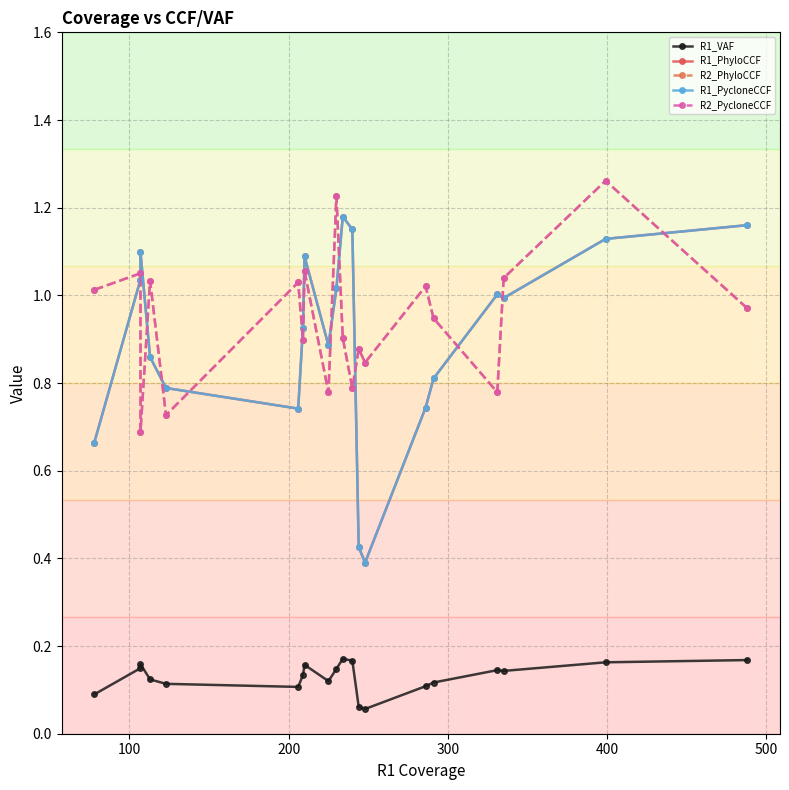

True or false: R1_VAF and R1_PycloneCCF intersect in this chart.

False